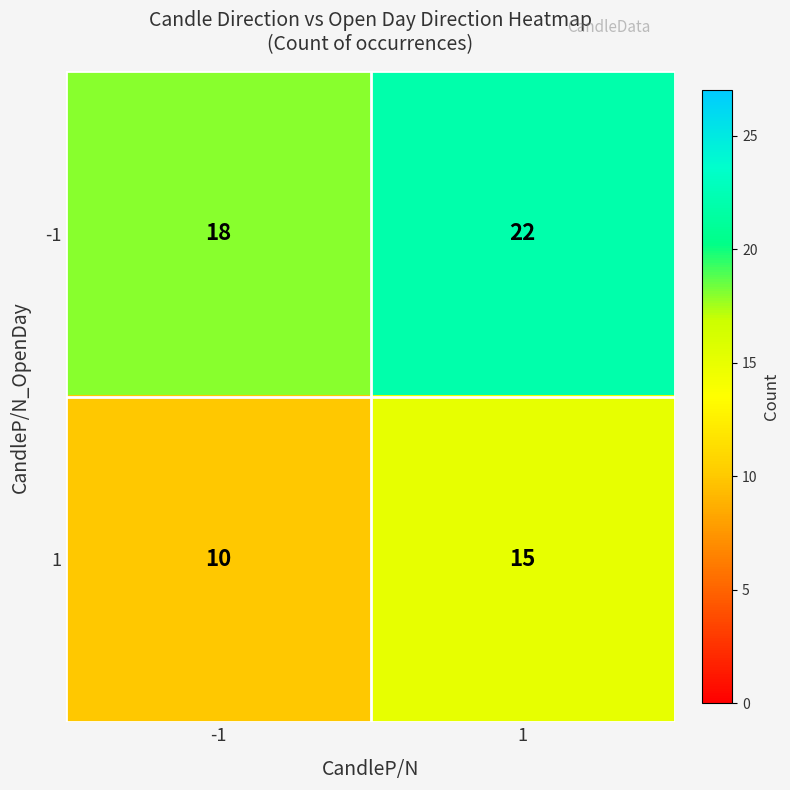

What is the total value across all series at -1?

28